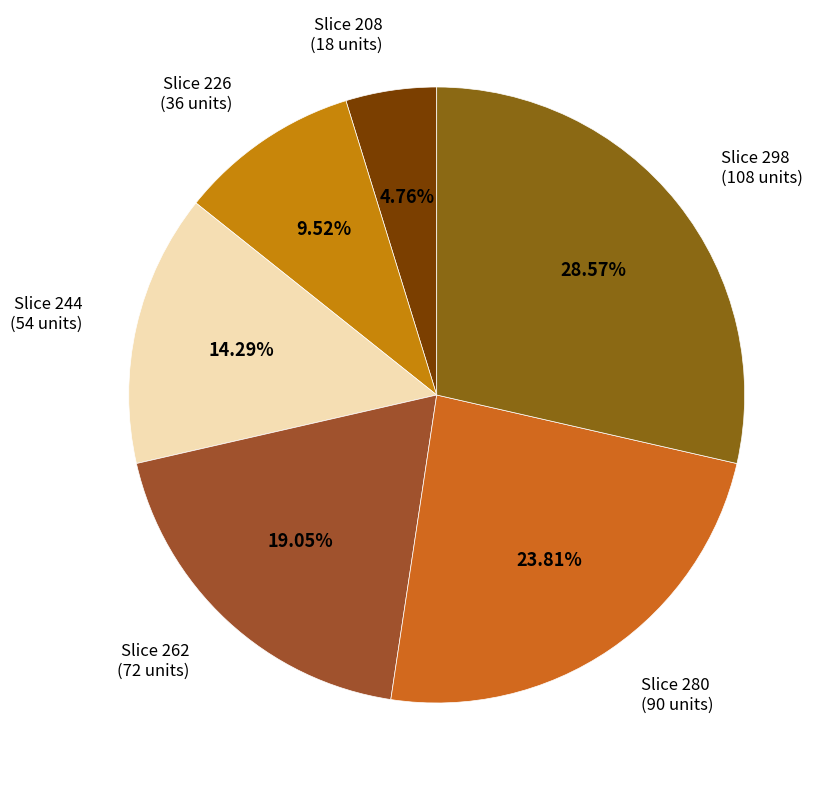

Combined, do Slice 280 (90 units) and Slice 244 (54 units) account for over 50%?

No